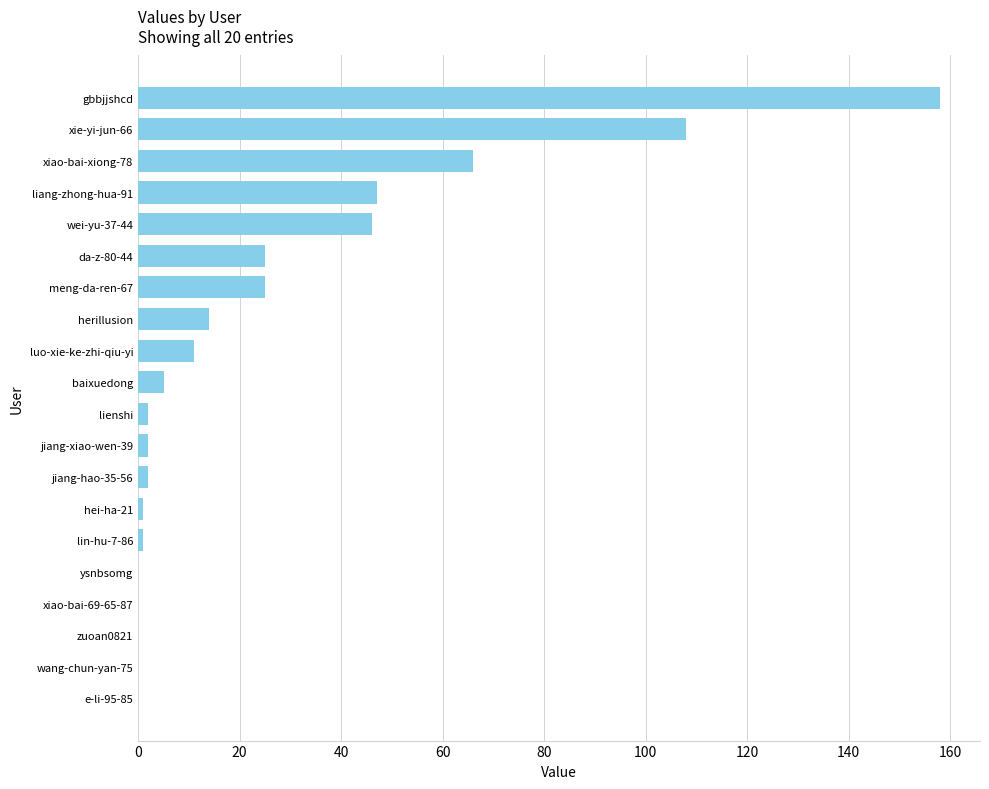

What is the change in value from baixuedong to xie-yi-jun-66?

+103